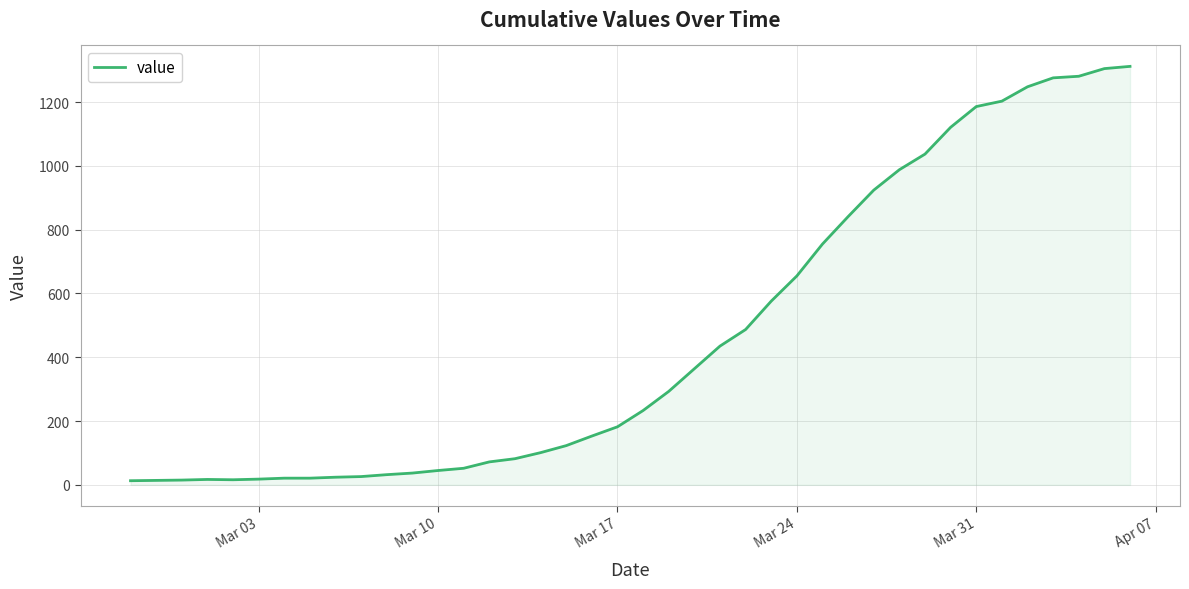

What is the difference between the maximum and minimum values?

1299